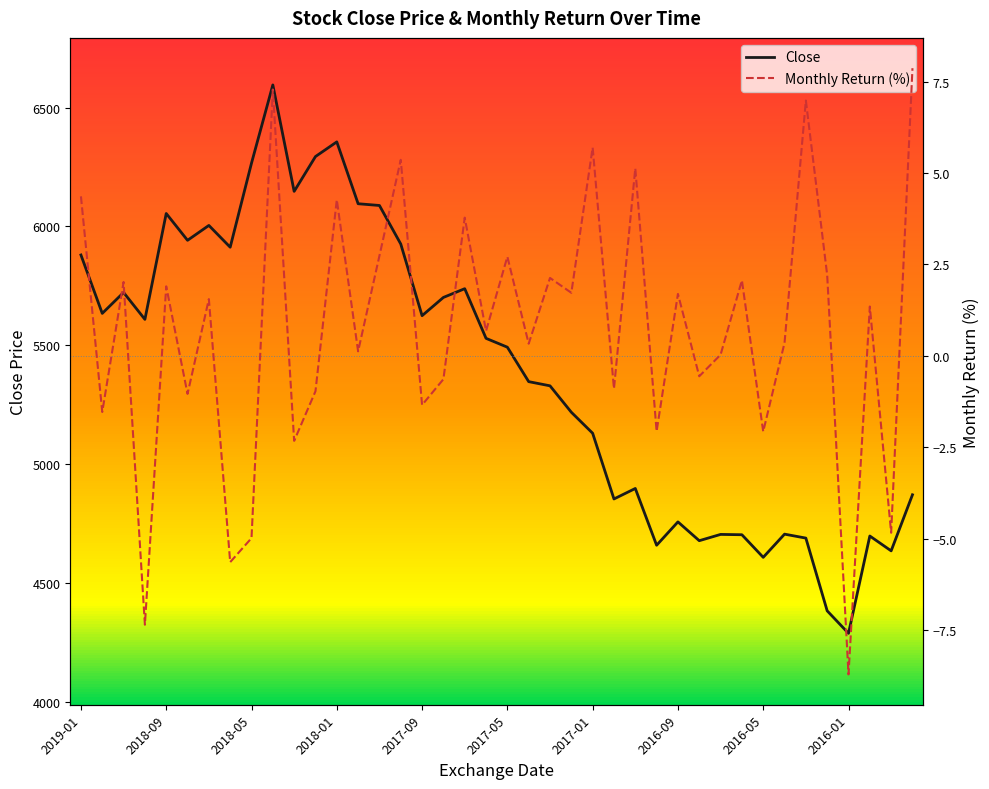

What position from the right is 39?

1